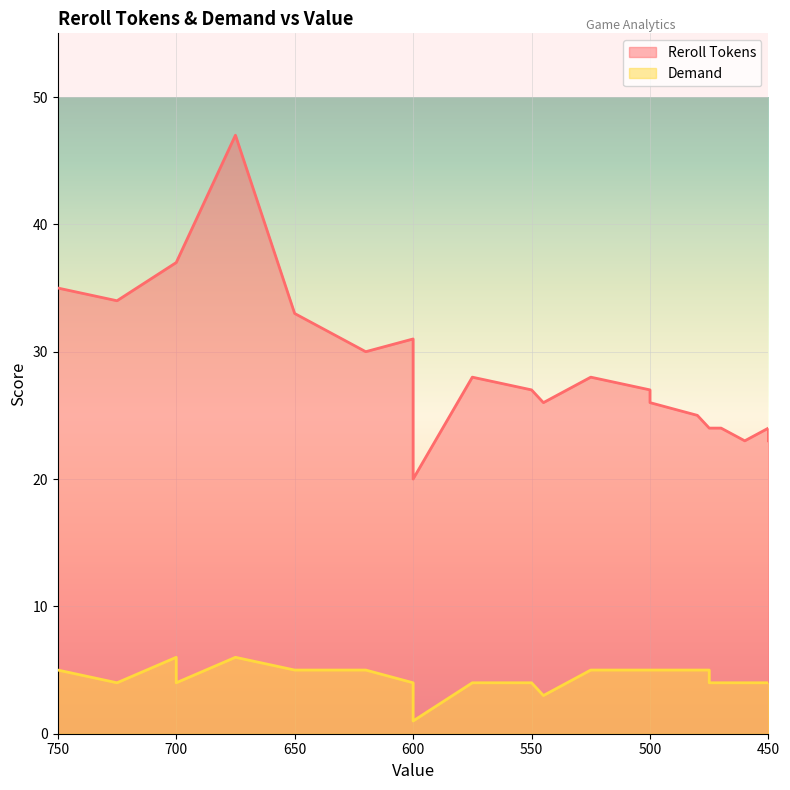

How many values in the Reroll Tokens series are below 28?

14